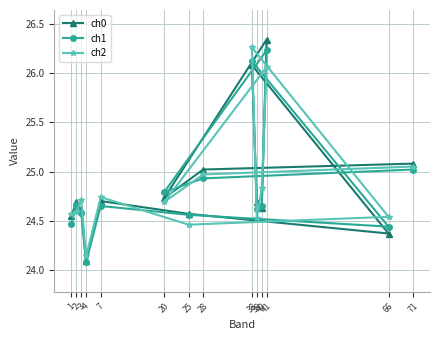

Is the value of ch1 at 39 greater than the value of ch2 at 1?

Yes